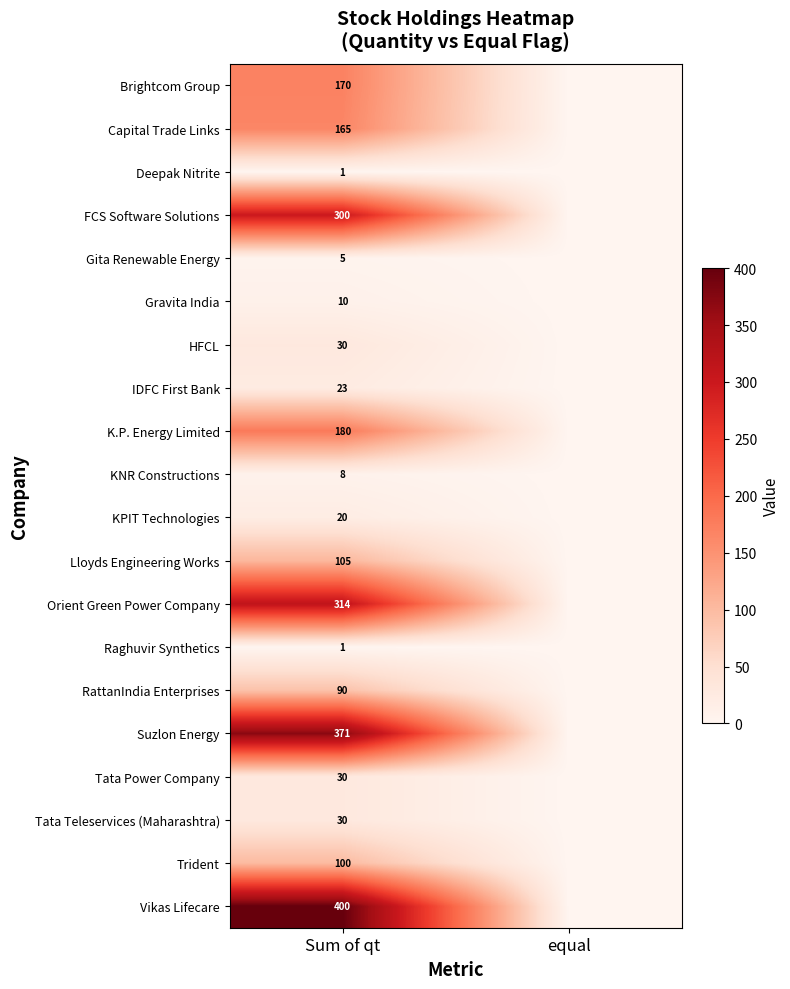

What is the spread (max minus min) of values at Sum of qt?

399